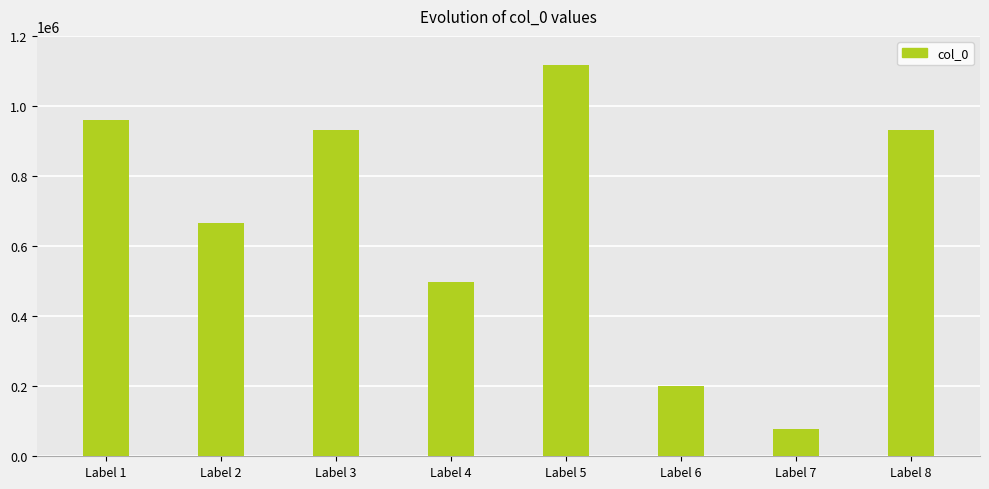

Which has a higher value, Label 7 or Label 3?

Label 3